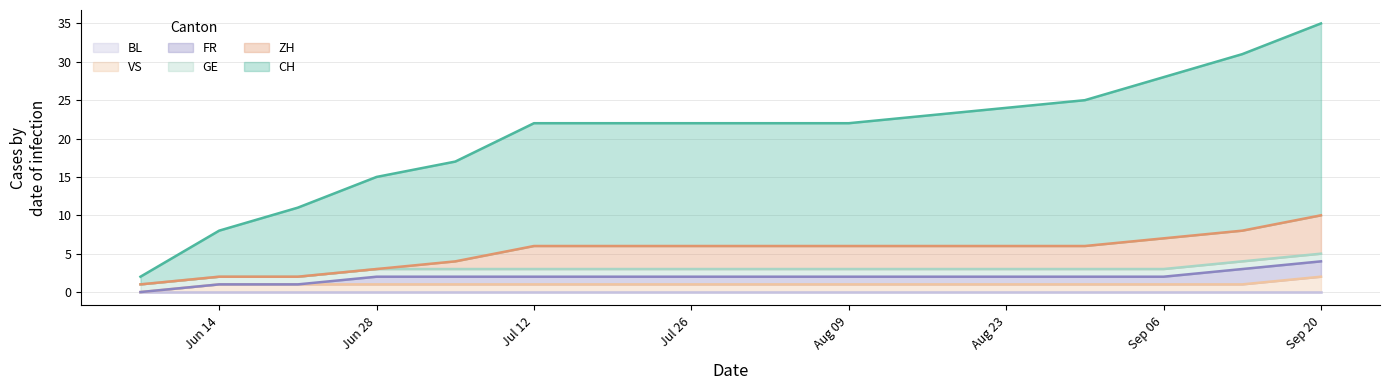

What are all the series names shown in the legend?

CH, ZH, FR, GE, VS, BL